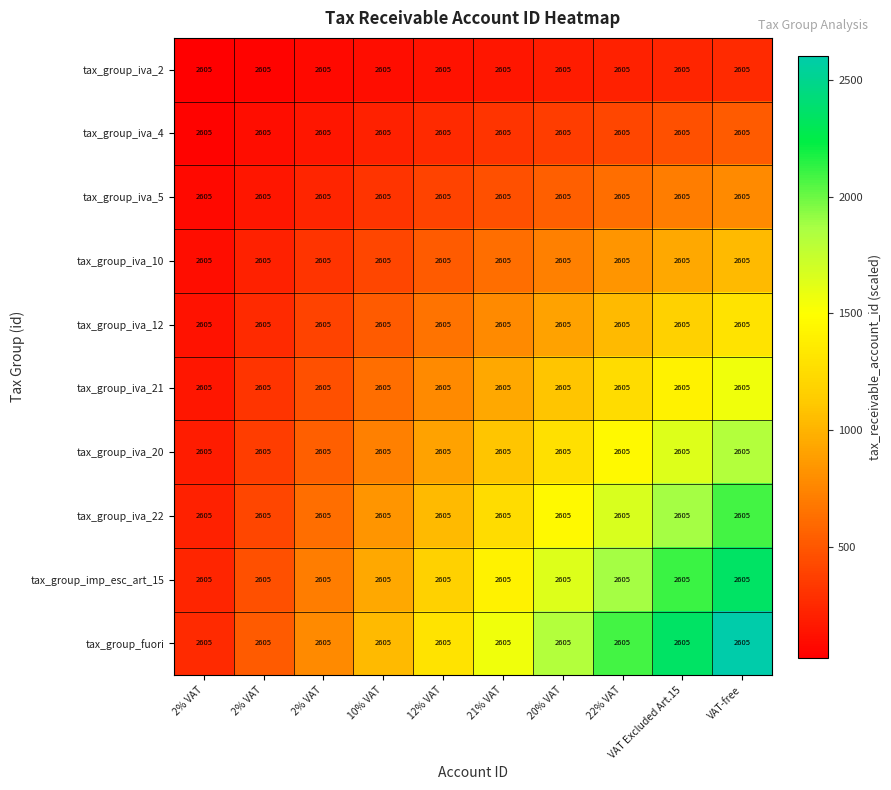

Reading left to right, what are all the values shown in this chart?

tax_group_iva_2: 2% VAT=2605.0	2% VAT=2605.0	2% VAT=2605.0	10% VAT=2605.0	12% VAT=2605.0	21% VAT=2605.0	20% VAT=2605.0	22% VAT=2605.0	VAT Excluded Art.15=2605.0	VAT-free=2605.0
tax_group_iva_4: 2% VAT=2605.0	2% VAT=2605.0	2% VAT=2605.0	10% VAT=2605.0	12% VAT=2605.0	21% VAT=2605.0	20% VAT=2605.0	22% VAT=2605.0	VAT Excluded Art.15=2605.0	VAT-free=2605.0
tax_group_iva_5: 2% VAT=2605.0	2% VAT=2605.0	2% VAT=2605.0	10% VAT=2605.0	12% VAT=2605.0	21% VAT=2605.0	20% VAT=2605.0	22% VAT=2605.0	VAT Excluded Art.15=2605.0	VAT-free=2605.0
tax_group_iva_10: 2% VAT=2605.0	2% VAT=2605.0	2% VAT=2605.0	10% VAT=2605.0	12% VAT=2605.0	21% VAT=2605.0	20% VAT=2605.0	22% VAT=2605.0	VAT Excluded Art.15=2605.0	VAT-free=2605.0
tax_group_iva_12: 2% VAT=2605.0	2% VAT=2605.0	2% VAT=2605.0	10% VAT=2605.0	12% VAT=2605.0	21% VAT=2605.0	20% VAT=2605.0	22% VAT=2605.0	VAT Excluded Art.15=2605.0	VAT-free=2605.0
tax_group_iva_21: 2% VAT=2605.0	2% VAT=2605.0	2% VAT=2605.0	10% VAT=2605.0	12% VAT=2605.0	21% VAT=2605.0	20% VAT=2605.0	22% VAT=2605.0	VAT Excluded Art.15=2605.0	VAT-free=2605.0
tax_group_iva_20: 2% VAT=2605.0	2% VAT=2605.0	2% VAT=2605.0	10% VAT=2605.0	12% VAT=2605.0	21% VAT=2605.0	20% VAT=2605.0	22% VAT=2605.0	VAT Excluded Art.15=2605.0	VAT-free=2605.0
tax_group_iva_22: 2% VAT=2605.0	2% VAT=2605.0	2% VAT=2605.0	10% VAT=2605.0	12% VAT=2605.0	21% VAT=2605.0	20% VAT=2605.0	22% VAT=2605.0	VAT Excluded Art.15=2605.0	VAT-free=2605.0
tax_group_imp_esc_art_15: 2% VAT=2605.0	2% VAT=2605.0	2% VAT=2605.0	10% VAT=2605.0	12% VAT=2605.0	21% VAT=2605.0	20% VAT=2605.0	22% VAT=2605.0	VAT Excluded Art.15=2605.0	VAT-free=2605.0
tax_group_fuori: 2% VAT=2605.0	2% VAT=2605.0	2% VAT=2605.0	10% VAT=2605.0	12% VAT=2605.0	21% VAT=2605.0	20% VAT=2605.0	22% VAT=2605.0	VAT Excluded Art.15=2605.0	VAT-free=2605.0